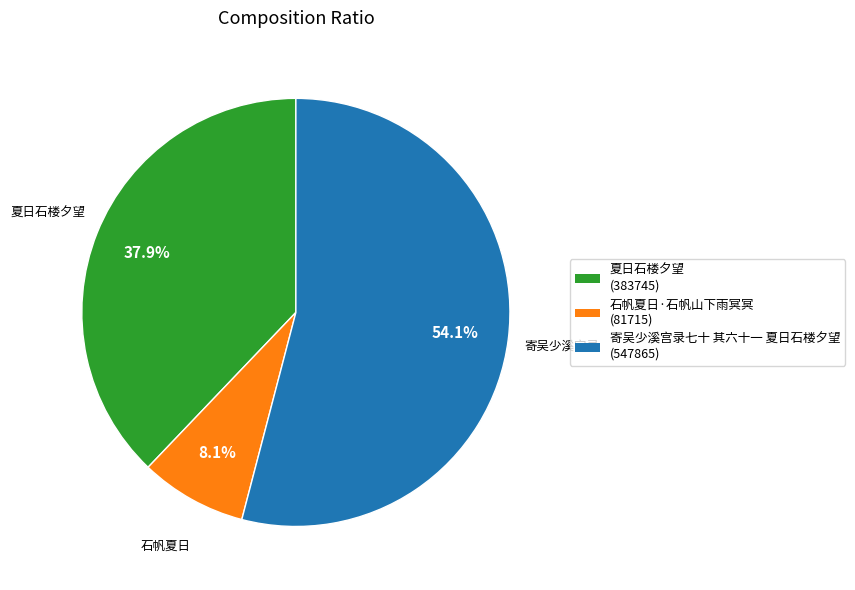

To the nearest percent, what percentage of the pie is 夏日石楼夕望?

38%